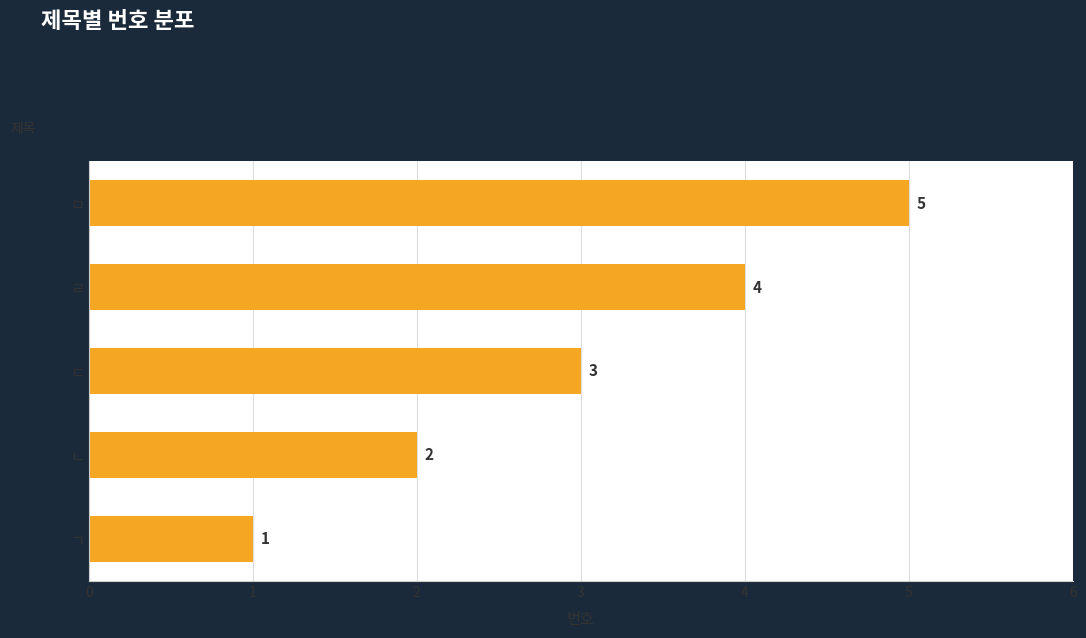

List the labels in order of value, smallest first.

ㄱ, ㄴ, ㄷ, ㄹ, ㅁ